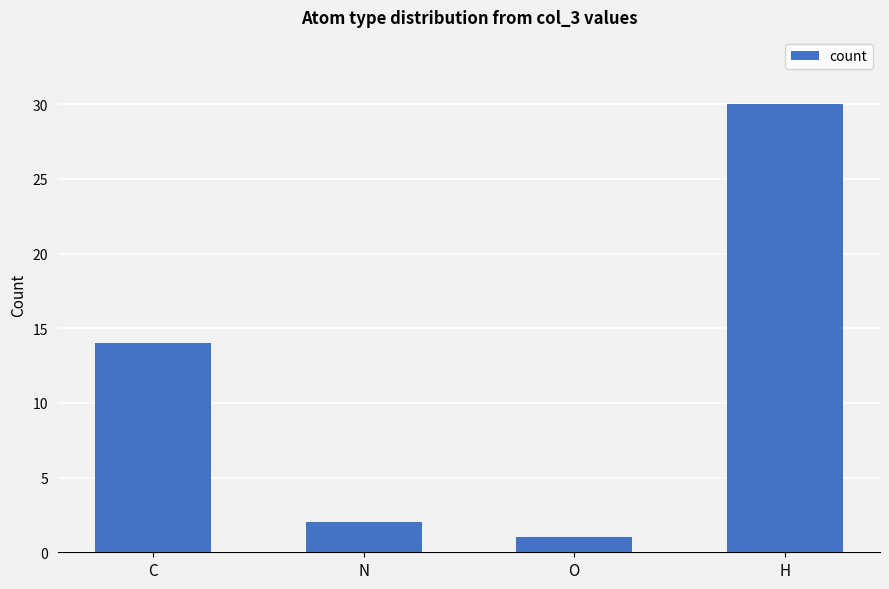

Between N and O, which is larger?

N